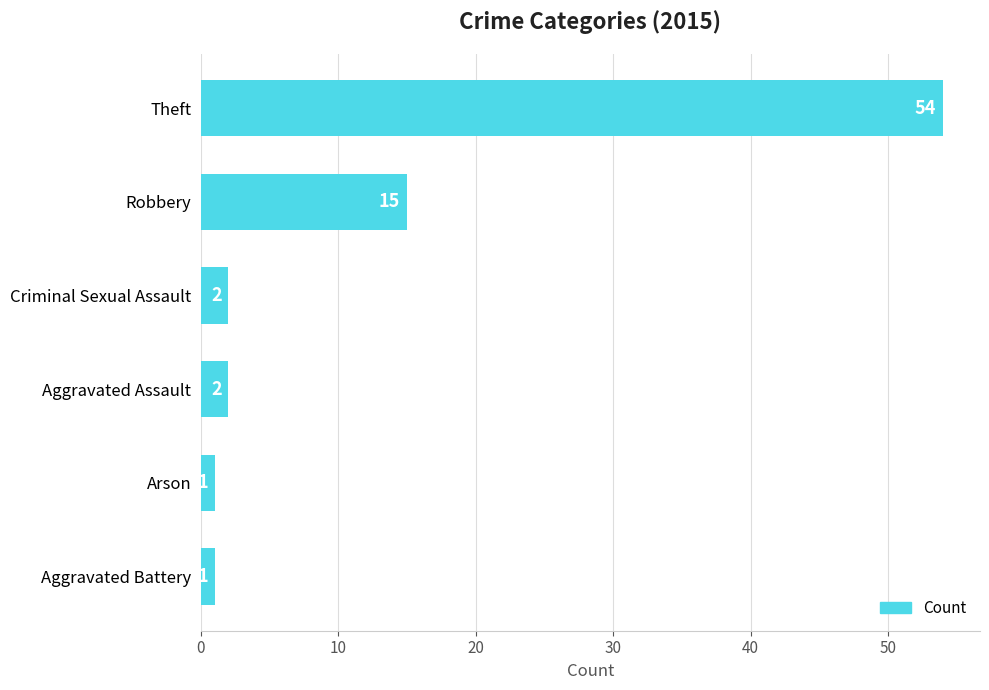

What is the minimum value shown in the chart?

1